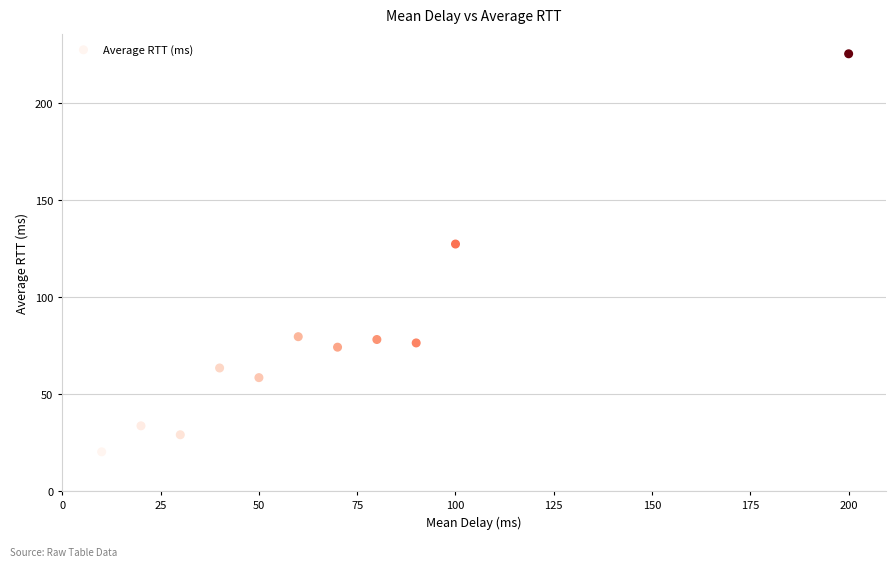

What is the average Y value?

78.7